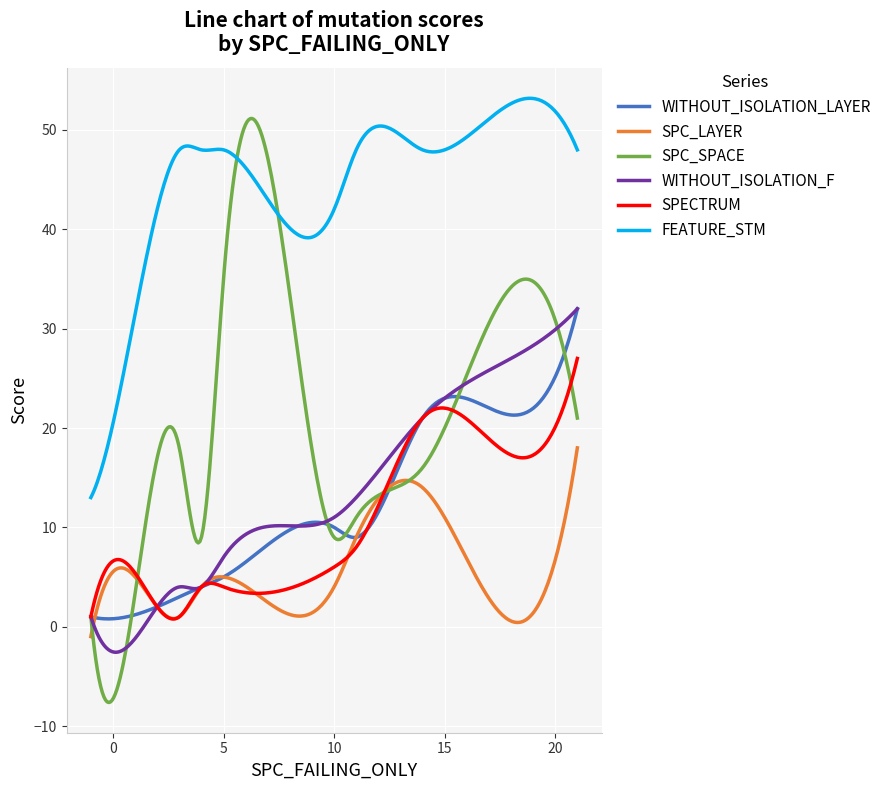

Which series has the widest spread of values?

SPC_SPACE